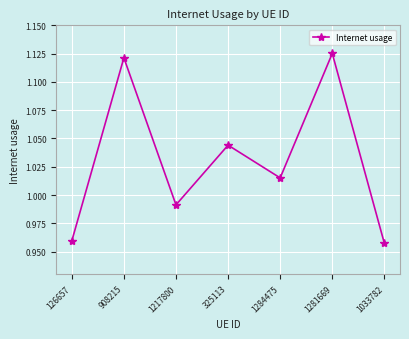

Which has a higher value, 908215 or 1284475?

908215